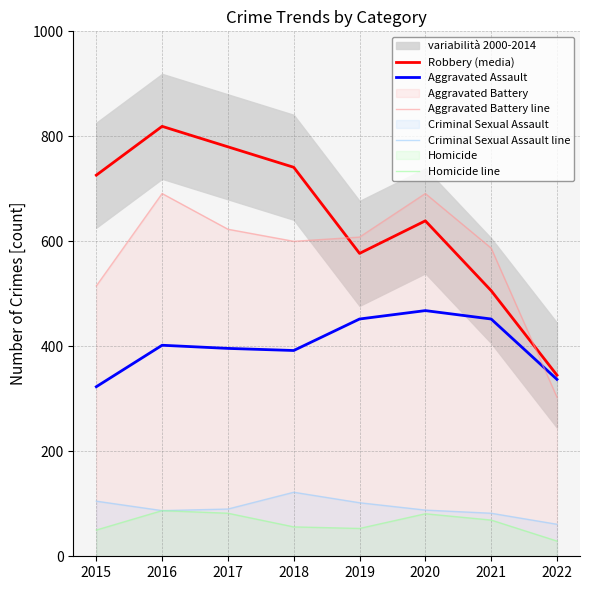

What is the difference between the maximum and minimum values in the Homicide line series?

58